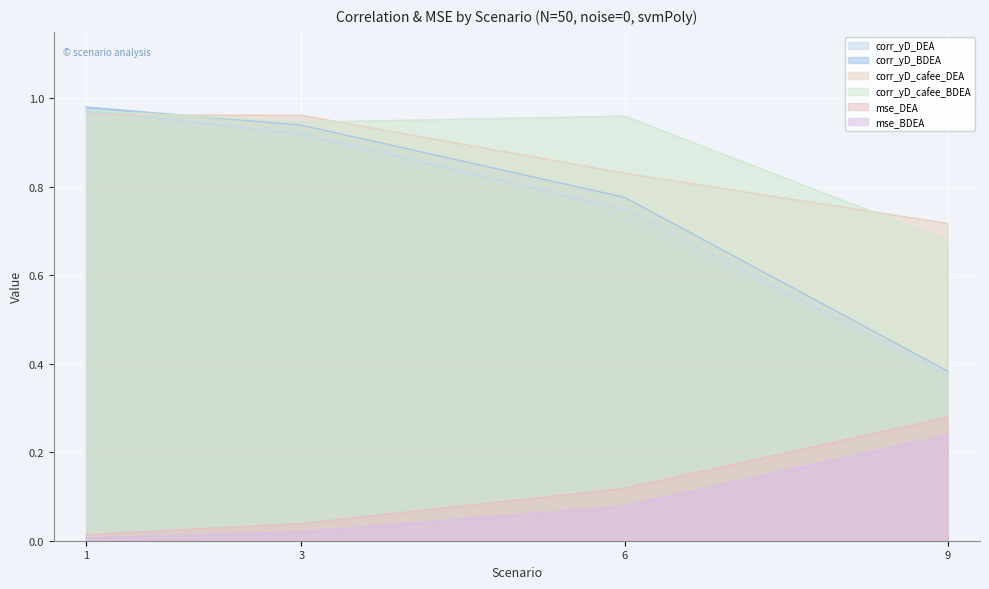

Does the chart display data point markers on the line(s)?

No